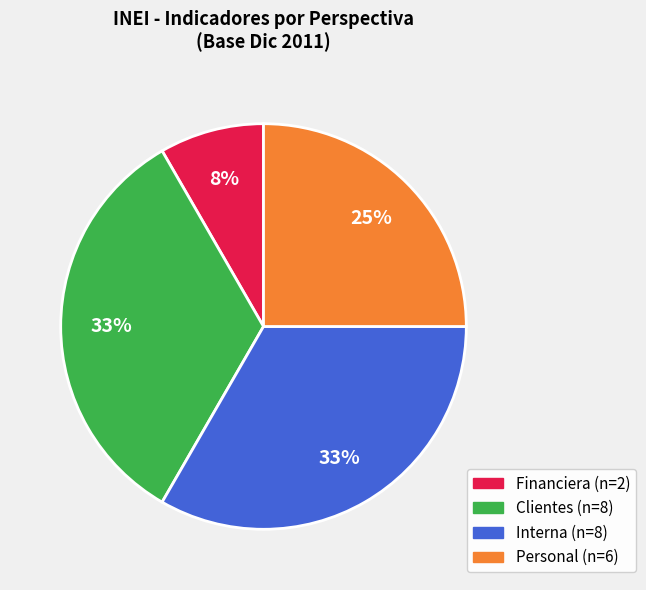

To the nearest percent, what is the average slice percentage?

25%